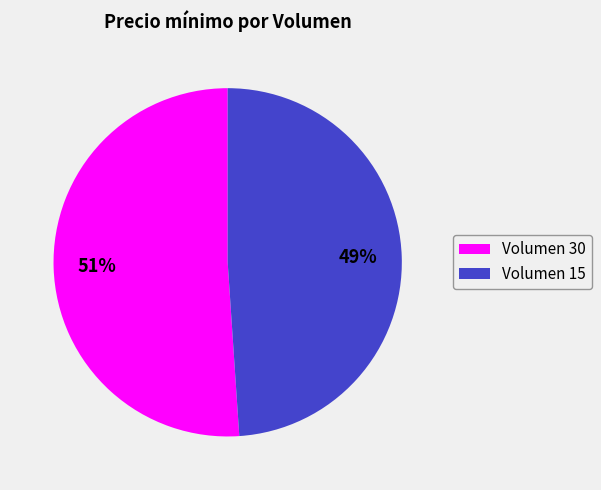

Between Volumen 15 and Volumen 30, which is larger?

Volumen 30